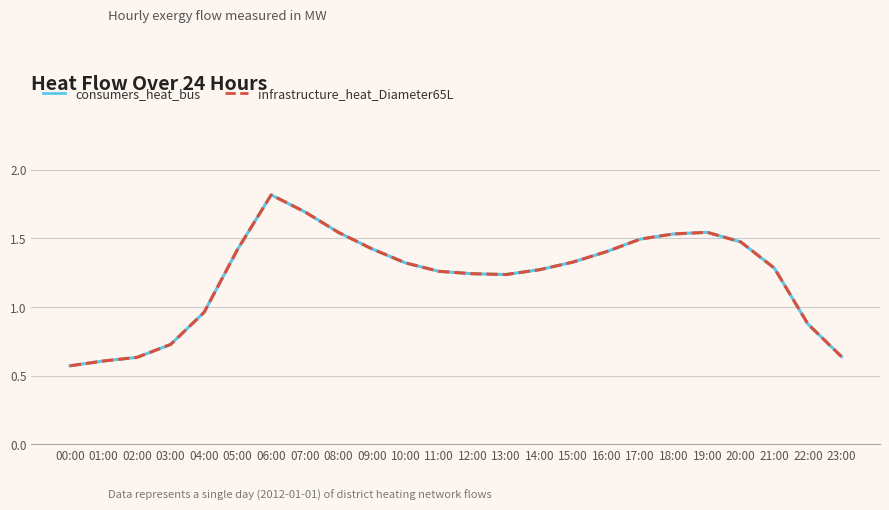

What position from the right is 20:00?

4